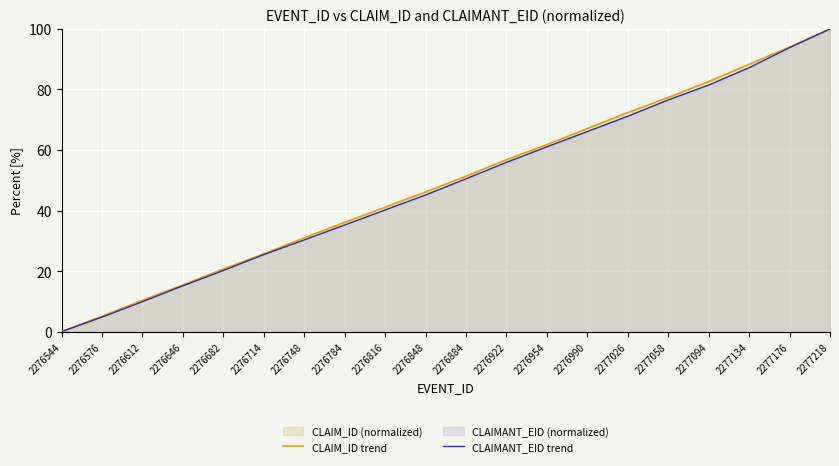

True or false: CLAIMANT_EID trend has more than 1 points higher than both neighbors.

False